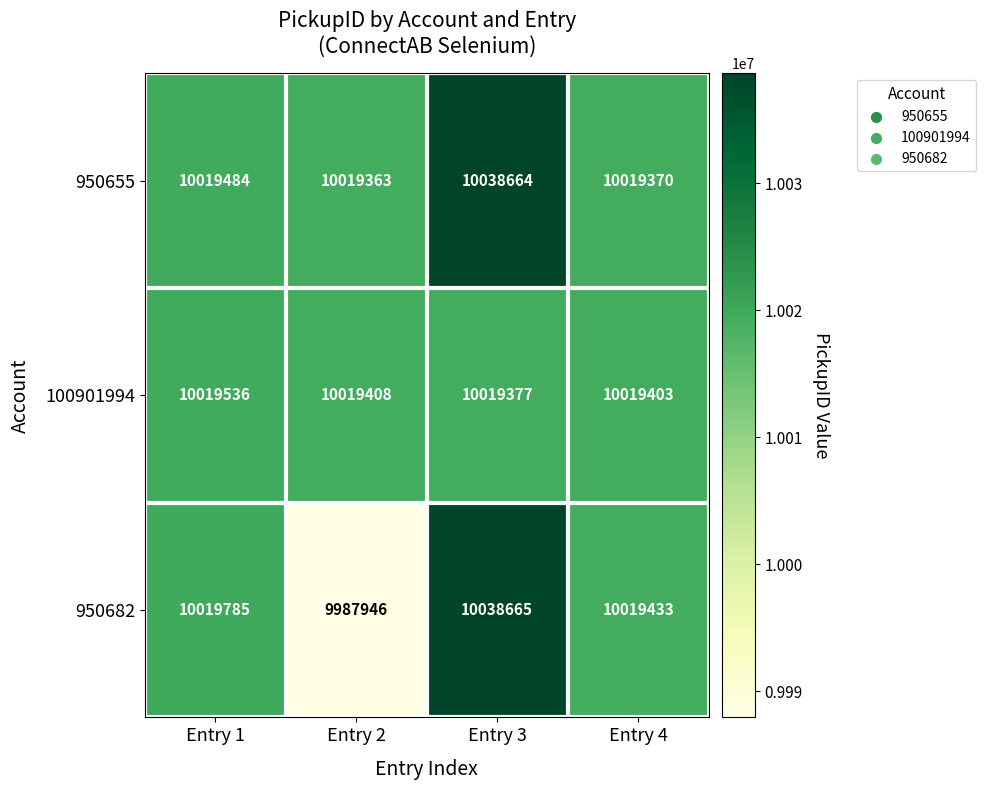

Reading left to right, extract all data points from this chart.

950655: 10019484	10019363	10038664	10019370
100901994: 10019536	10019408	10019377	10019403
950682: 10019785	9987946	10038665	10019433